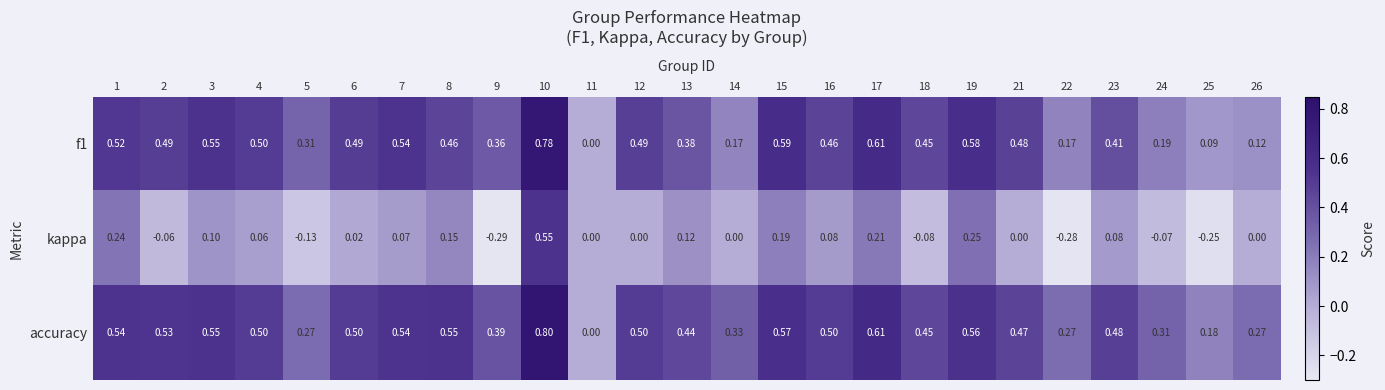

Between 17 and 18, which series saw the biggest shift?

kappa